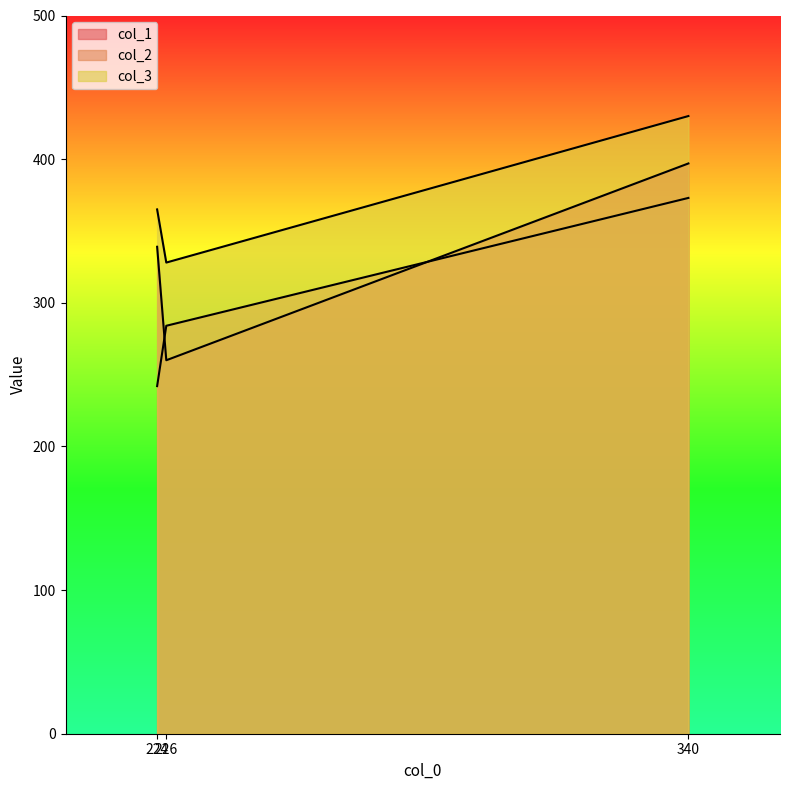

The value of col_2 at 226 is 284. True or false?

True